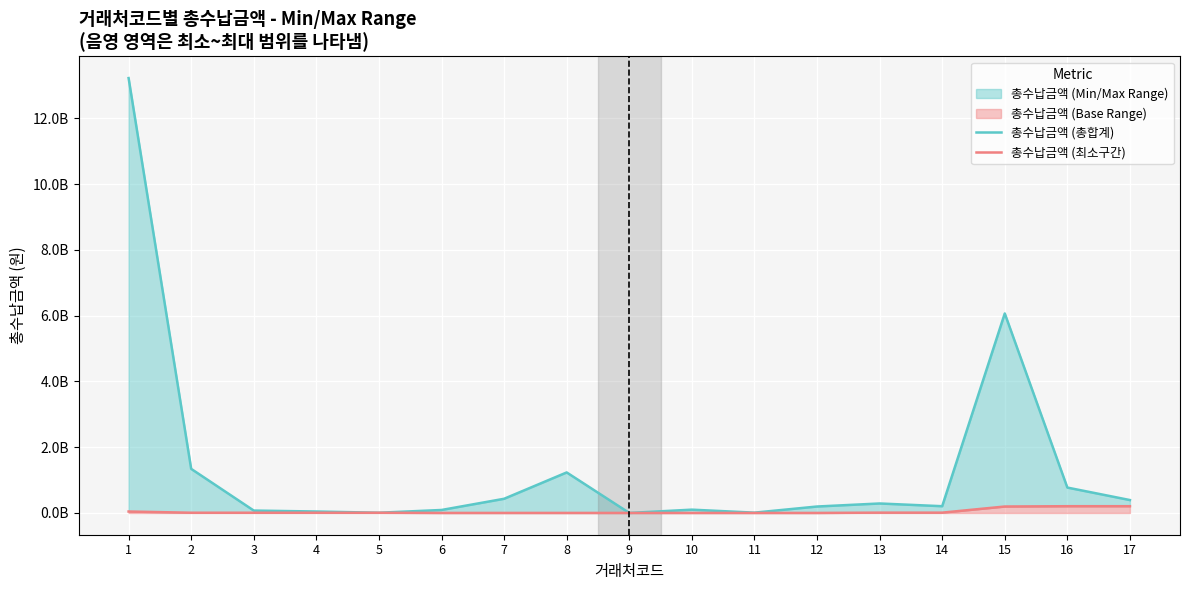

At 8, list the series in order from largest to smallest.

총수납금액 (총합계), 총수납금액 (최소구간)